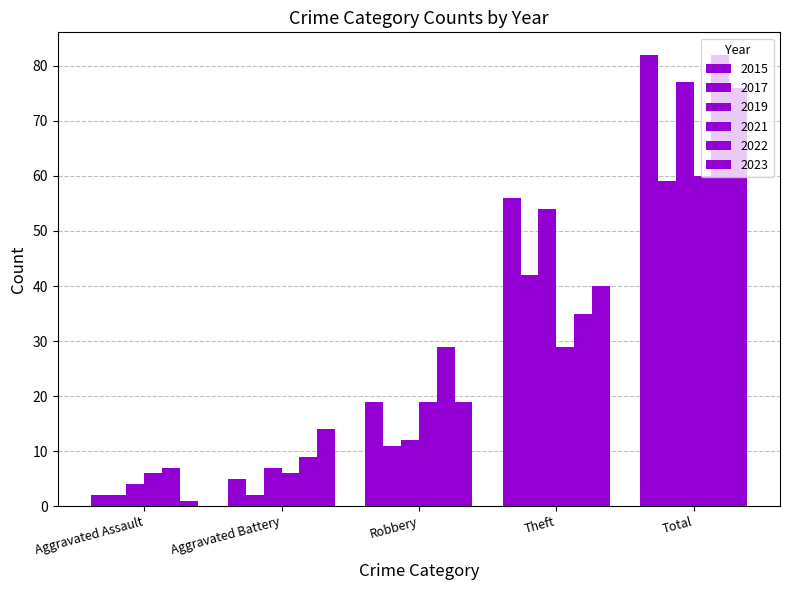

At Aggravated Battery, list the series in order from largest to smallest.

2023, 2022, 2019, 2021, 2015, 2017